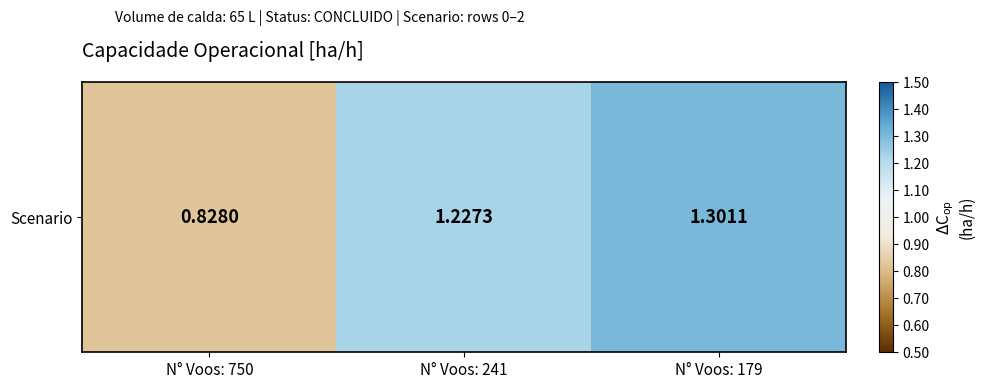

What is the smallest value displayed?

0.8